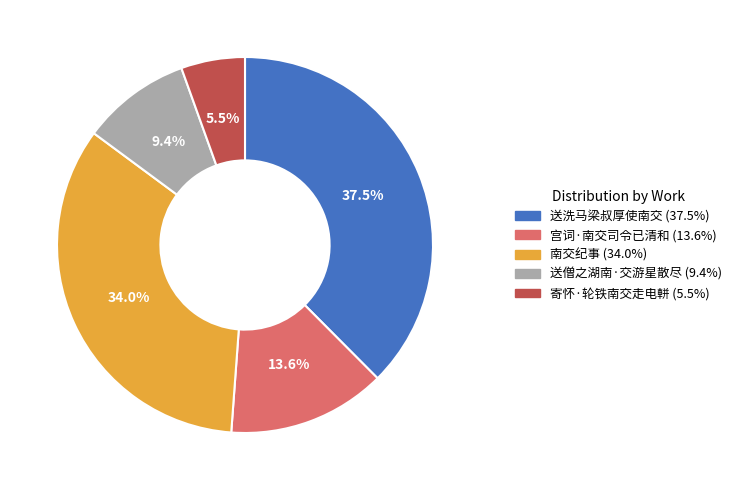

Is it true that 送僧之湖南·交游星散尽 is 1% of the pie?

False